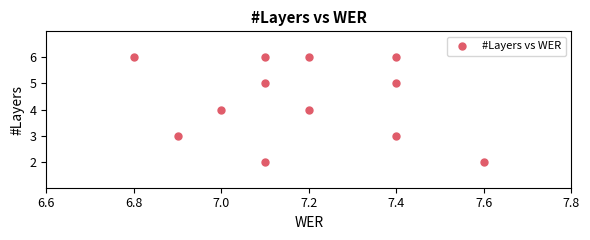

What is the range of Y values (max minus min)?

4